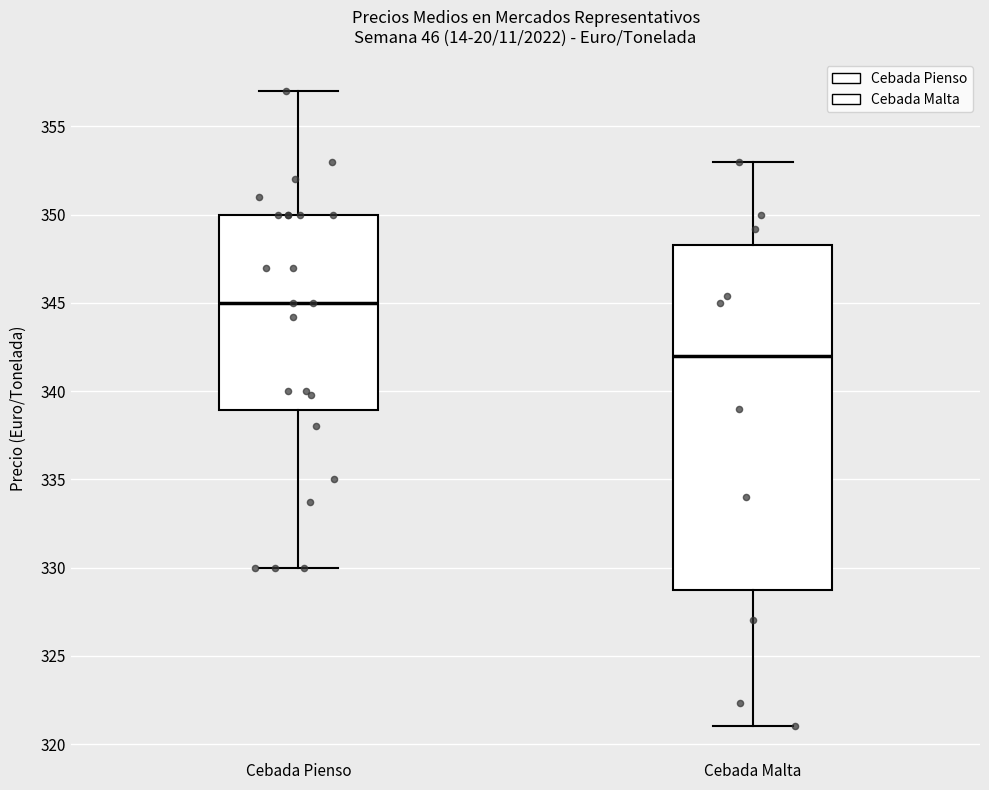

Which box has the lowest median line?

Cebada Malta